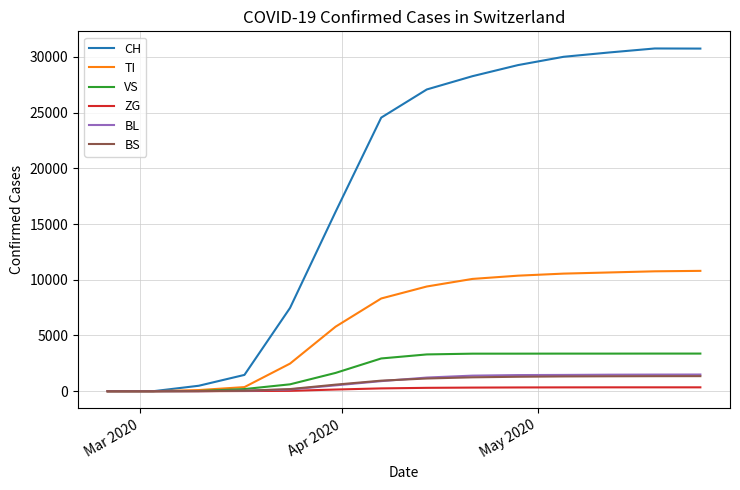

Which series has the largest range (max minus min)?

CH